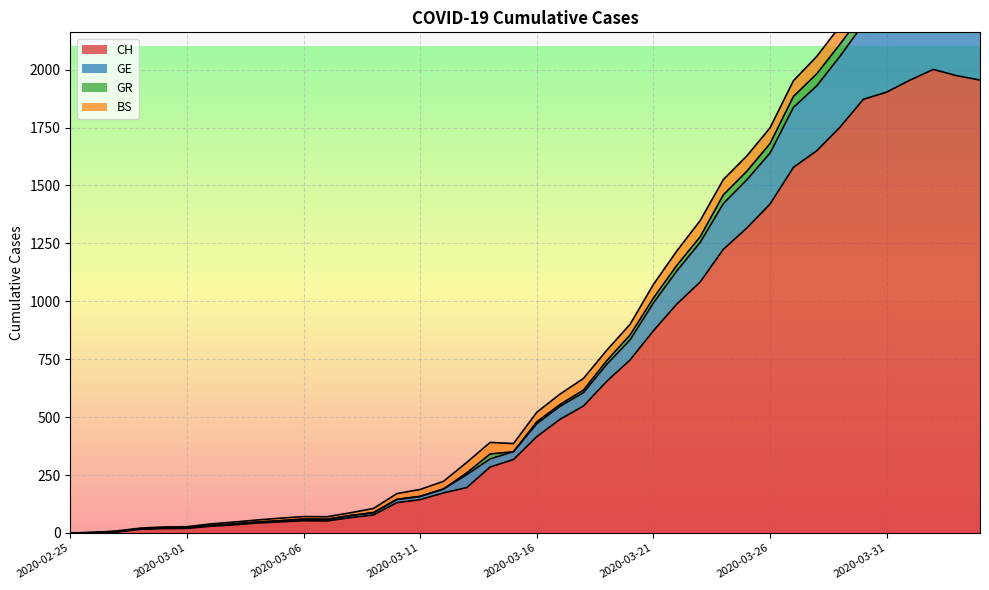

True or false: CH and GE intersect in this chart.

False